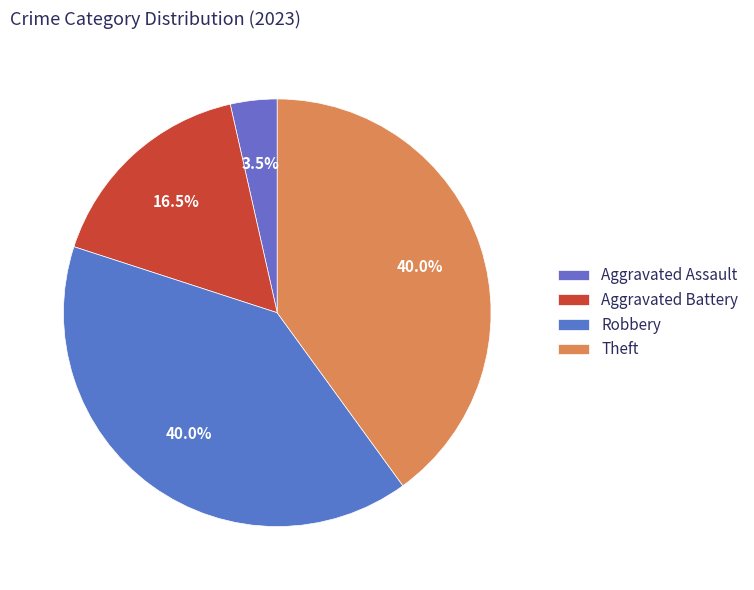

How many segments does this pie chart have?

4